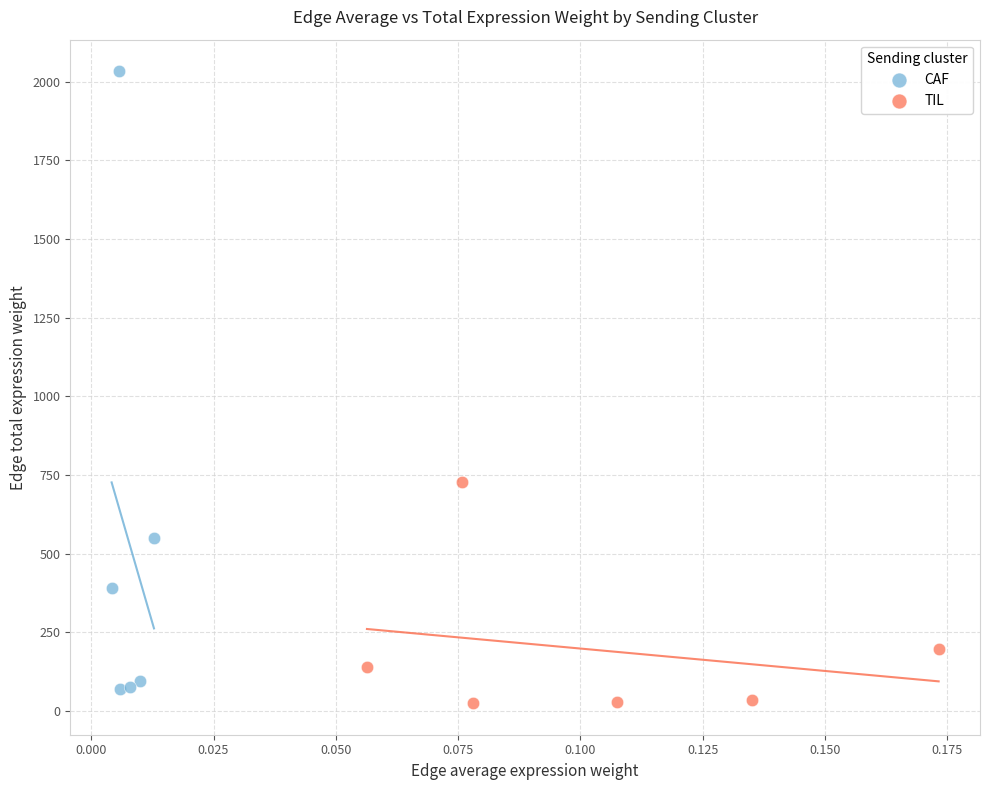

Which series has the widest spread of Y values?

CAF